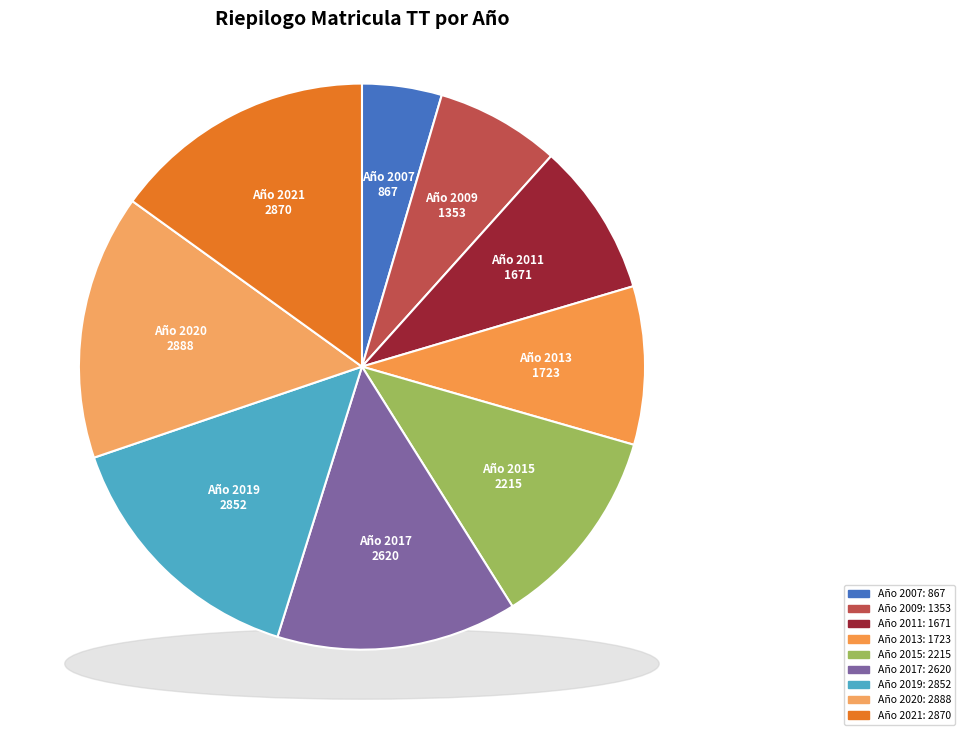

What is the smallest slice in the pie chart?

2007